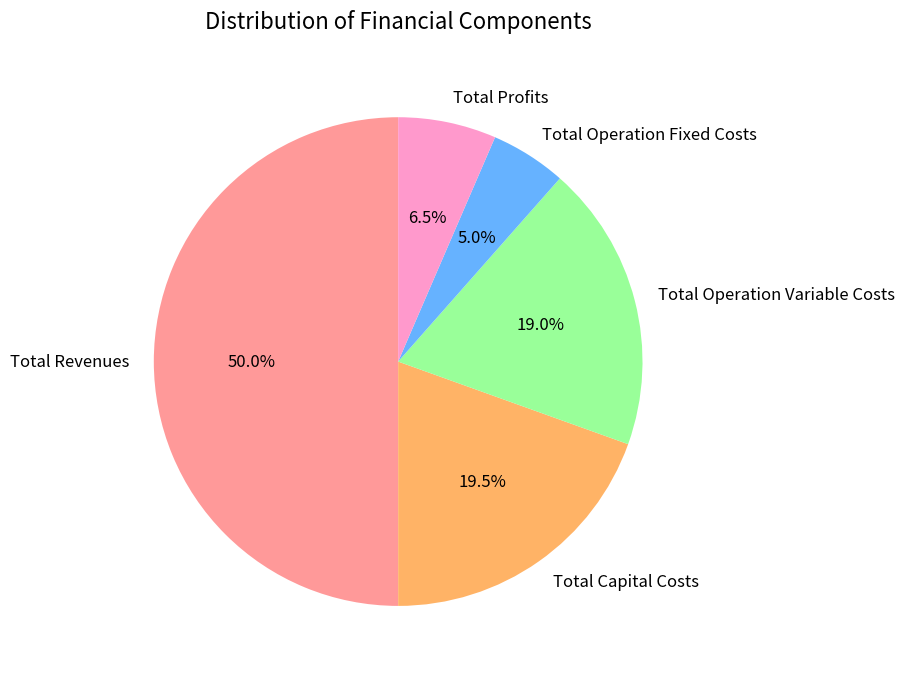

Which category has the biggest portion of the pie?

Total Revenues